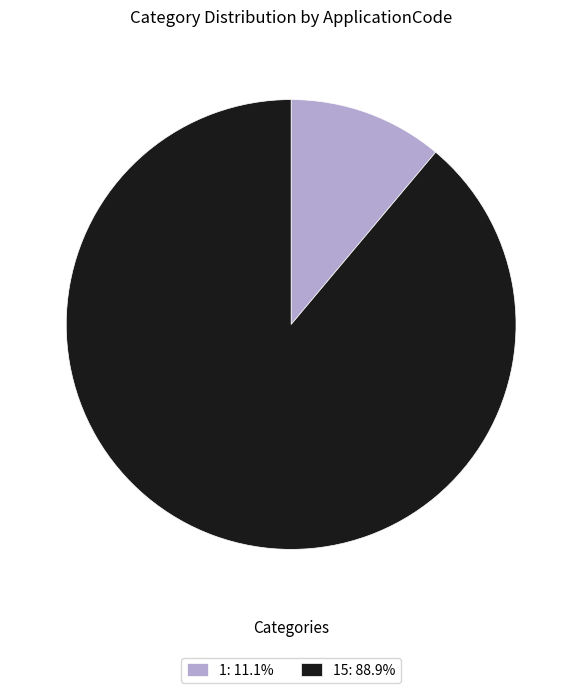

What is the ratio of the value at 15: 88.9% to the value at 1: 11.1%?

8.0